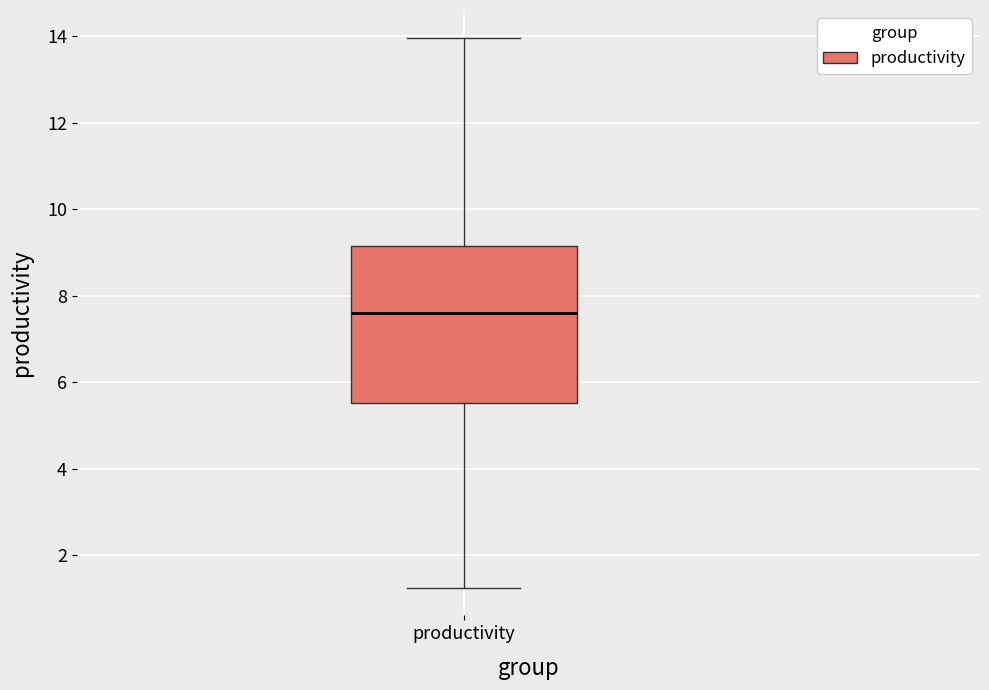

Read this box plot against the y-axis: the position of the median line, the range covered by the box, and the ends of both whiskers. The values are not printed on the chart, so give them approximately, as read against the axis.

median 7.6, box 5.6 to 9.2, whiskers 1.2 to 14.0